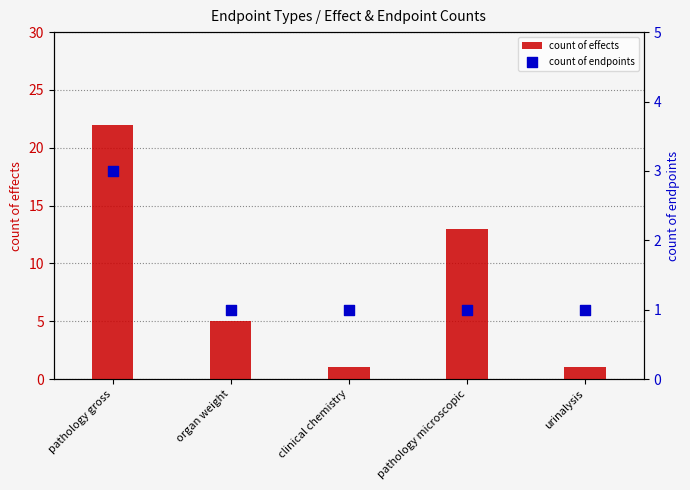

What is the total value across all series at pathology gross?

25